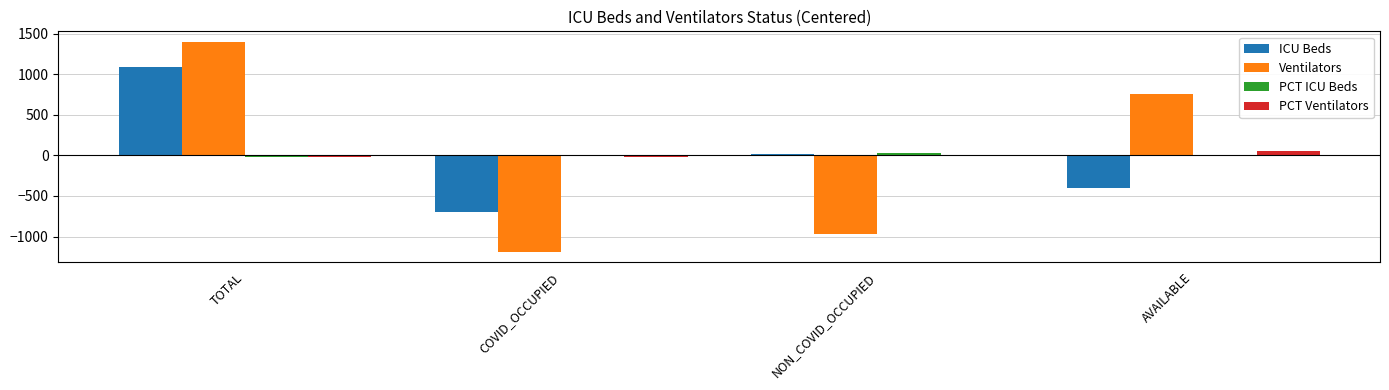

How many data points in PCT Ventilators are above -9?

1